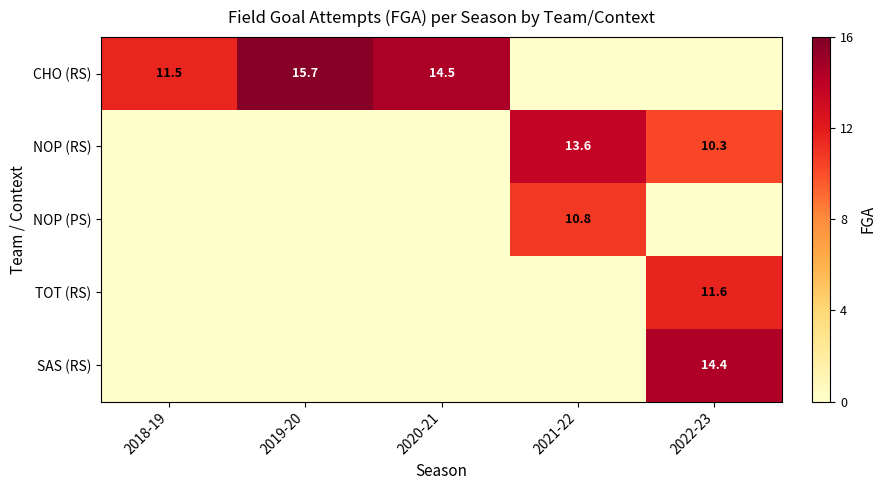

The NOP (RS) series shows 13.6 at 2021-22. True or false?

True